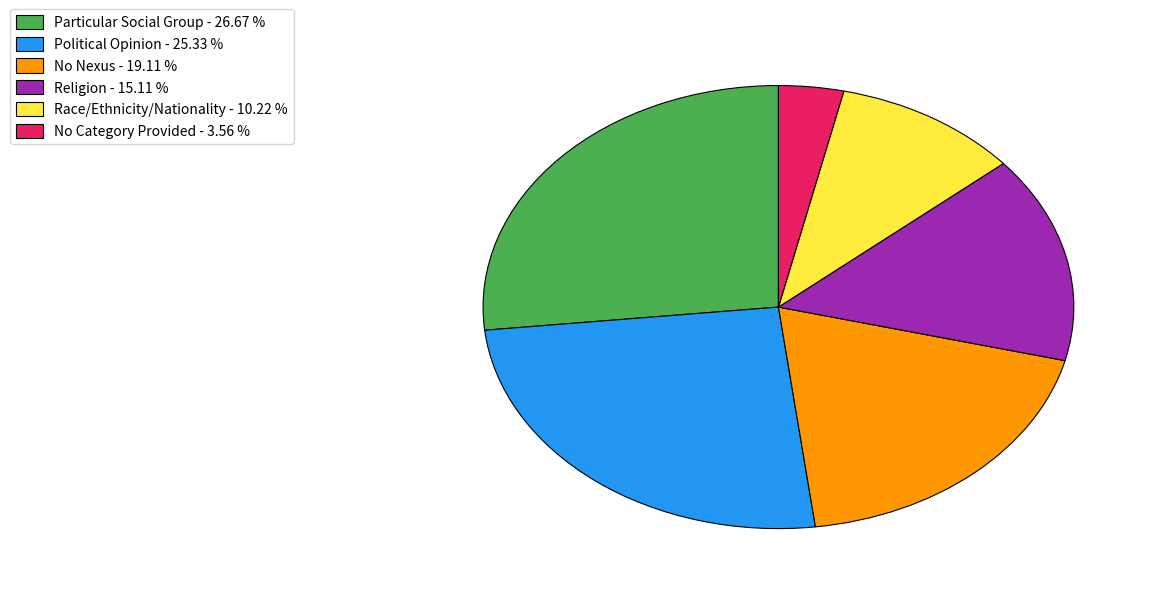

Combined, do No Category Provided - 3.56 % and Religion - 15.11 % account for over 50%?

No